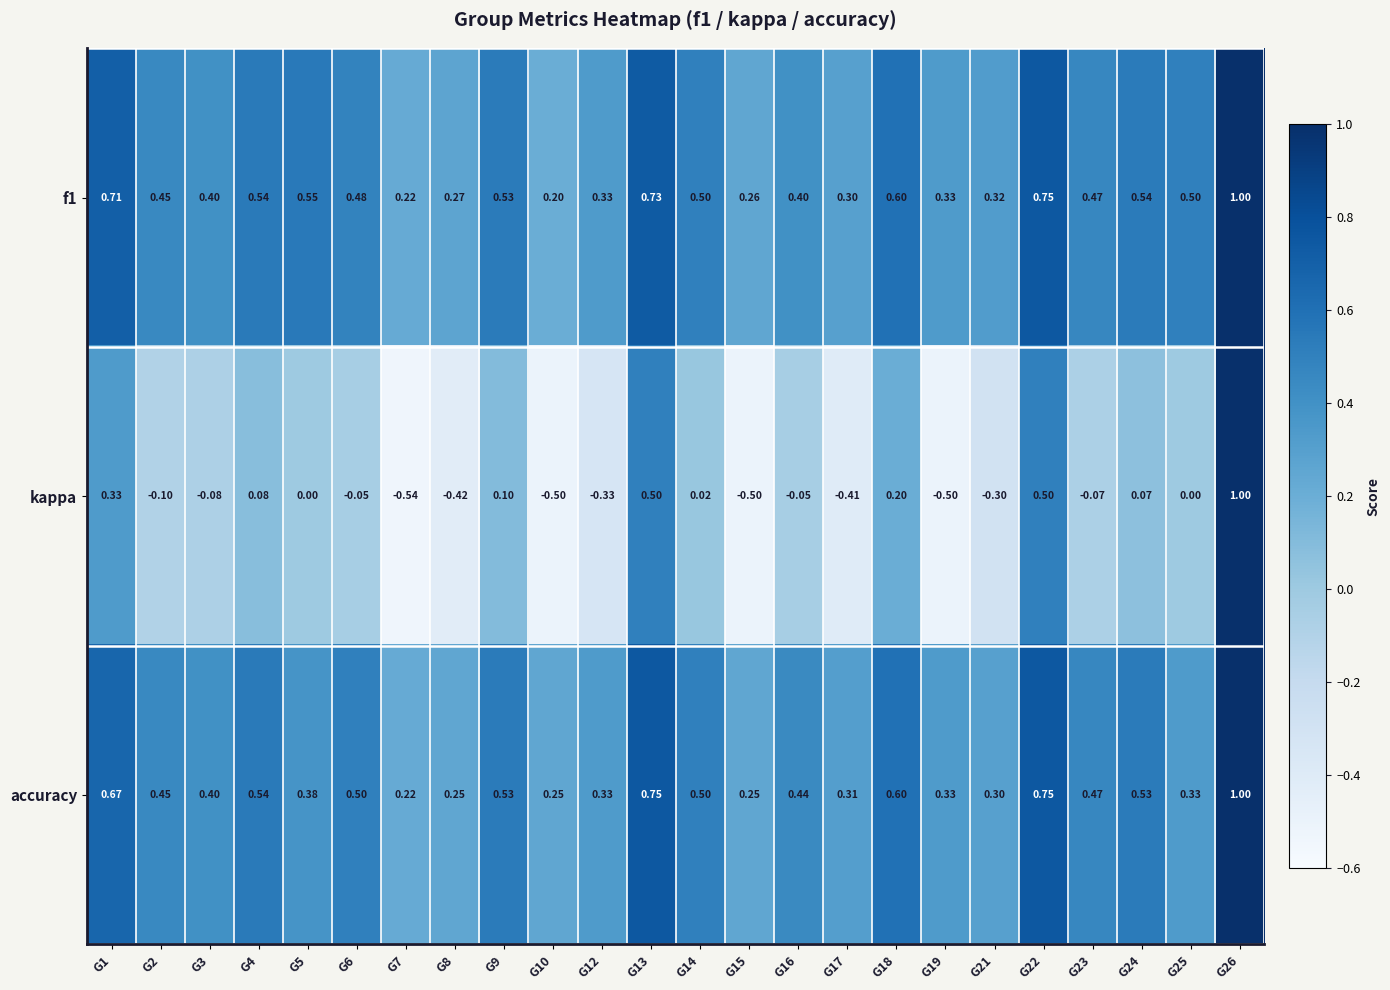

Is the value of accuracy at G1 greater than the value of kappa at G7?

Yes